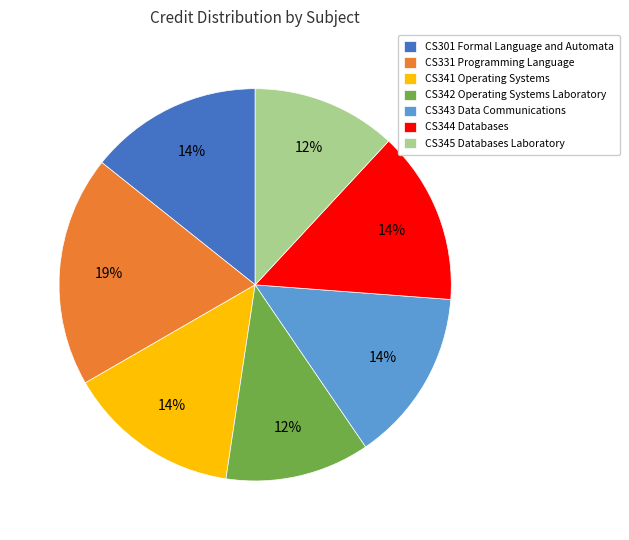

Which has a higher value, CS342 Operating Systems Laboratory or CS341 Operating Systems?

CS341 Operating Systems